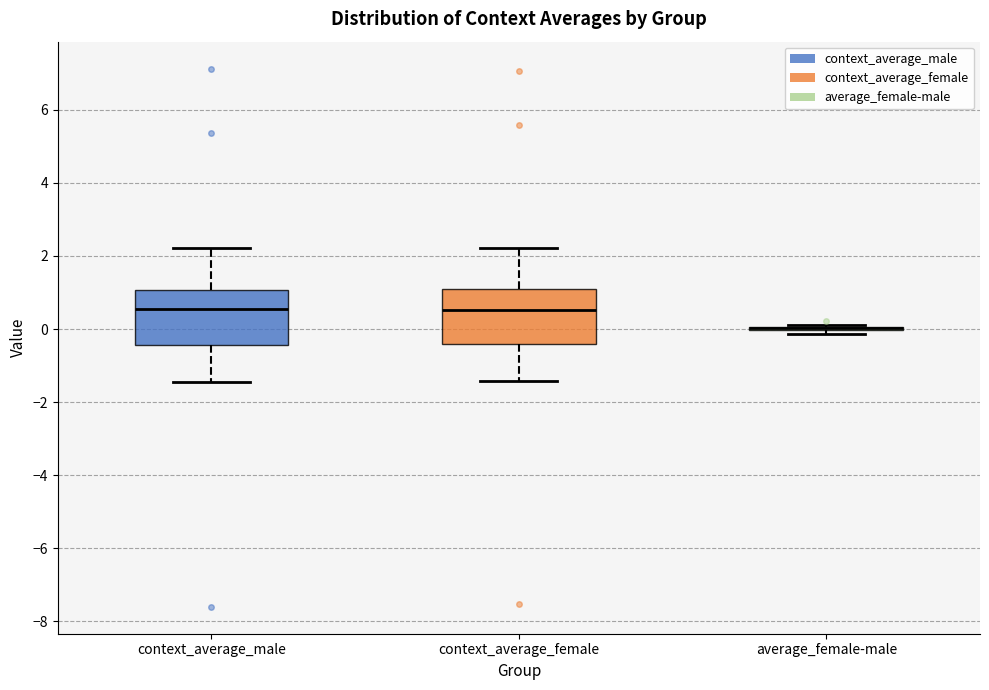

Reading left to right, transcribe this box plot: for each box, give where its median line is, the range the box spans, and where its two whiskers end, as read against the y-axis. The values are not printed on the chart, so give them approximately, as read against the axis.

context_average_male: median 0.6, box -0.4 to 1.0, whiskers -1.4 to 2.2
context_average_female: median 0.6, box -0.4 to 1.0, whiskers -1.4 to 2.2
average_female-male: box collapsed to a line at 0.0, whiskers -0.2 to 0.2